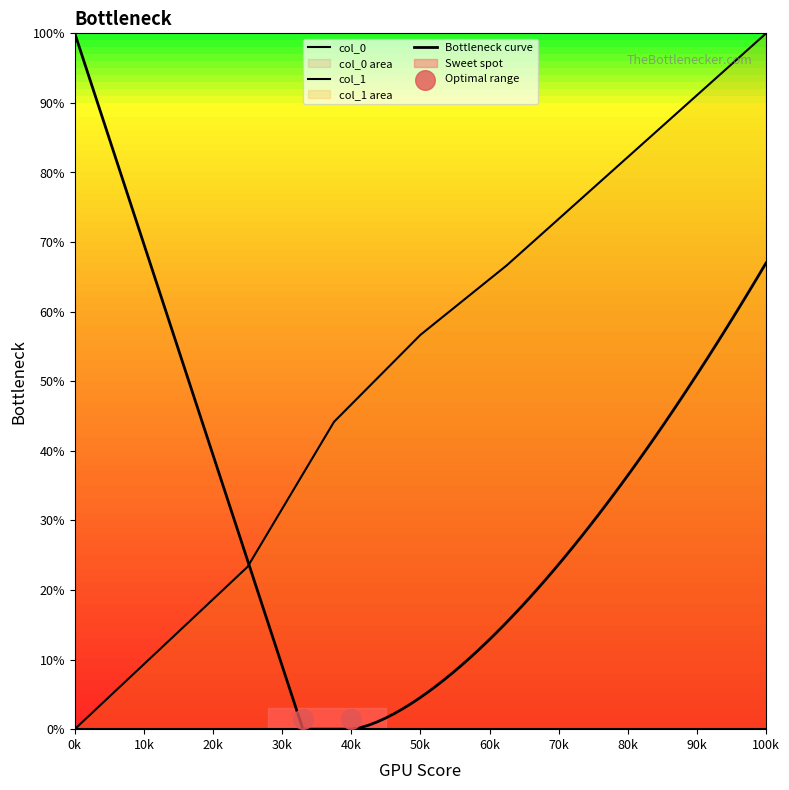

What is the change in value from 15 to 21?

+22.2